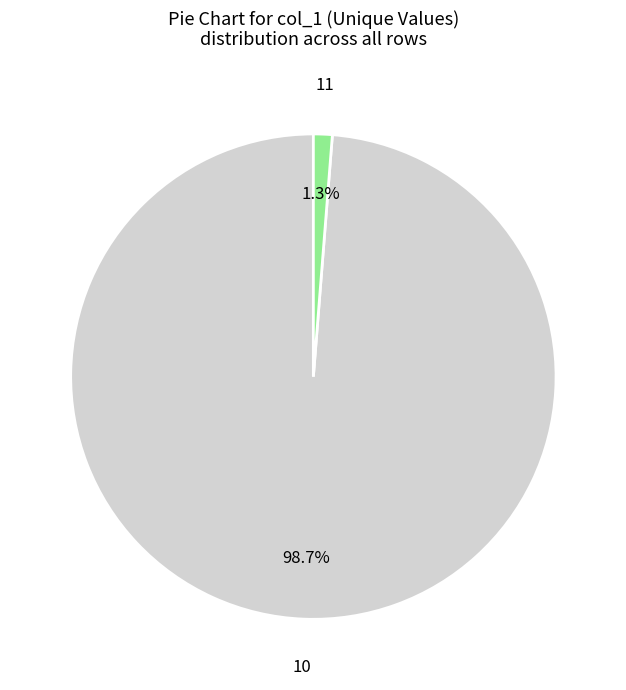

Does any single category account for the majority?

Yes